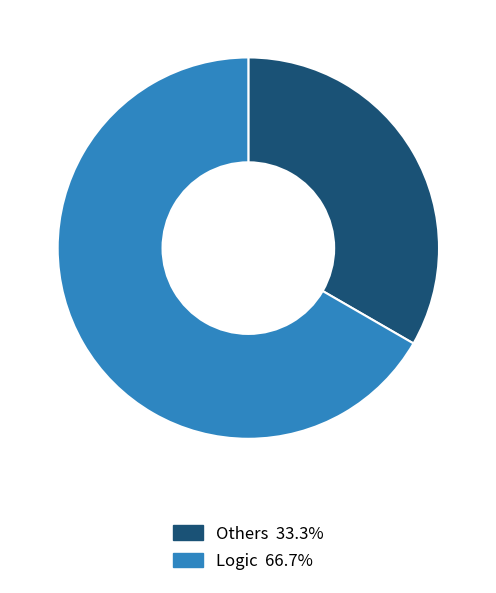

Is it true that Logic is 67% of the pie?

True